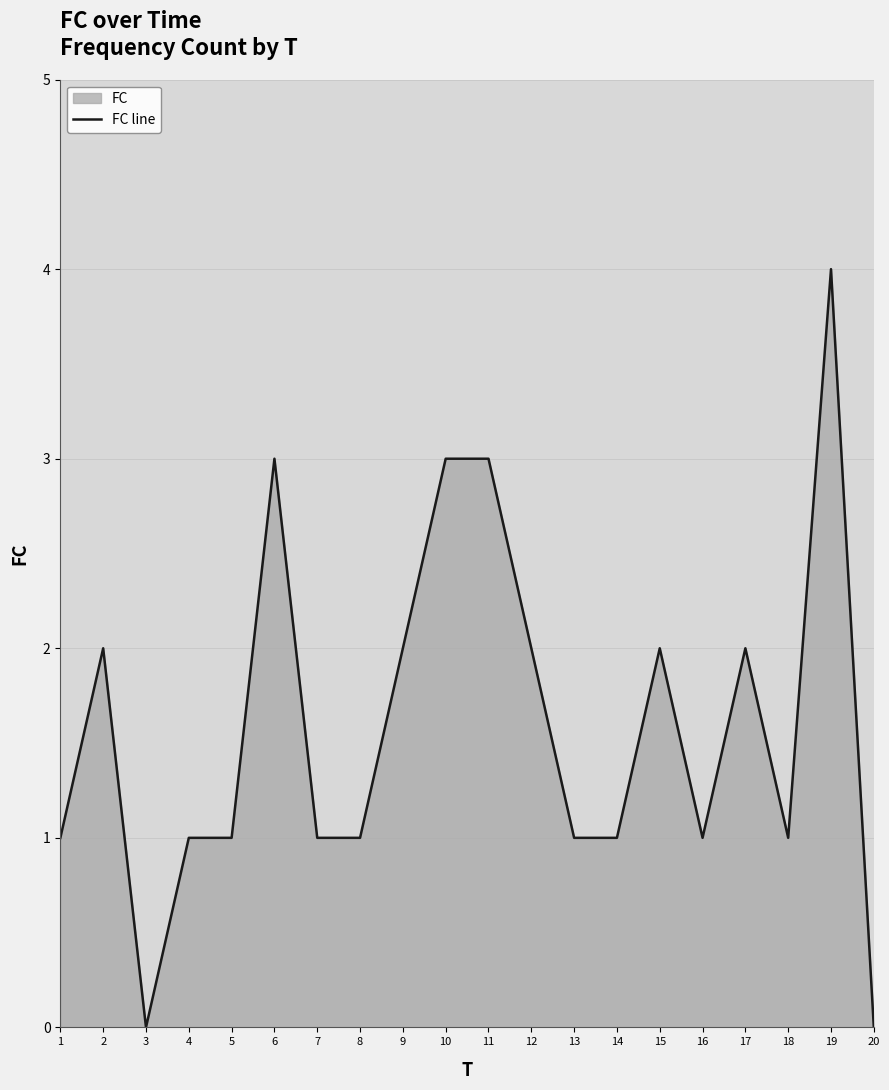

How many values exceed 1?

9